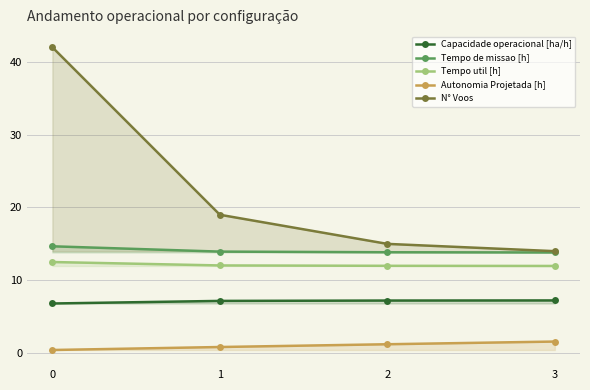

What is the value of the Tempo de missao [h] point at the 1st from the left?

14.7